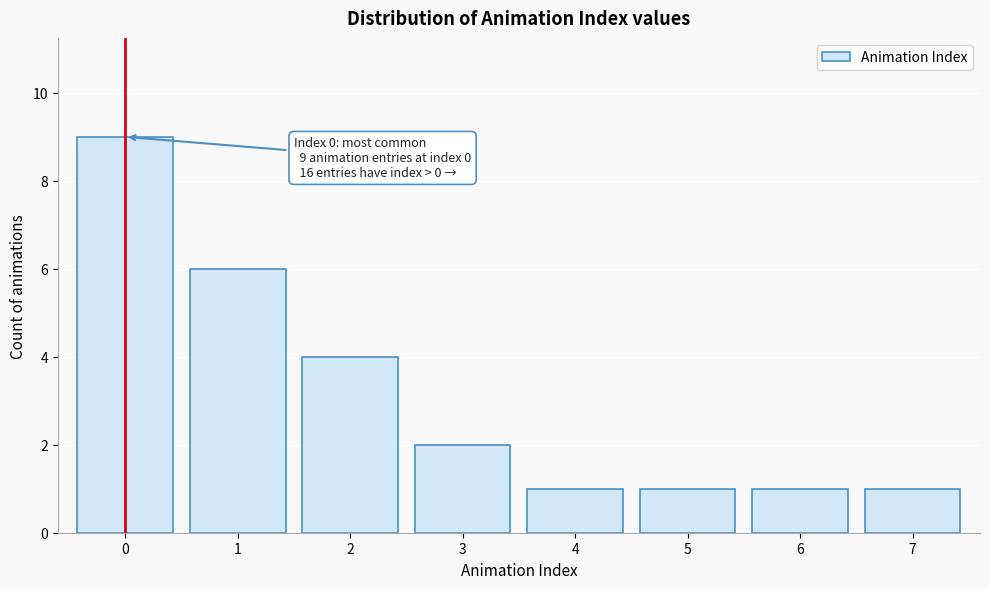

Reading right to left, list all the values displayed in this chart.

1	1	1	1	2	4	6	9